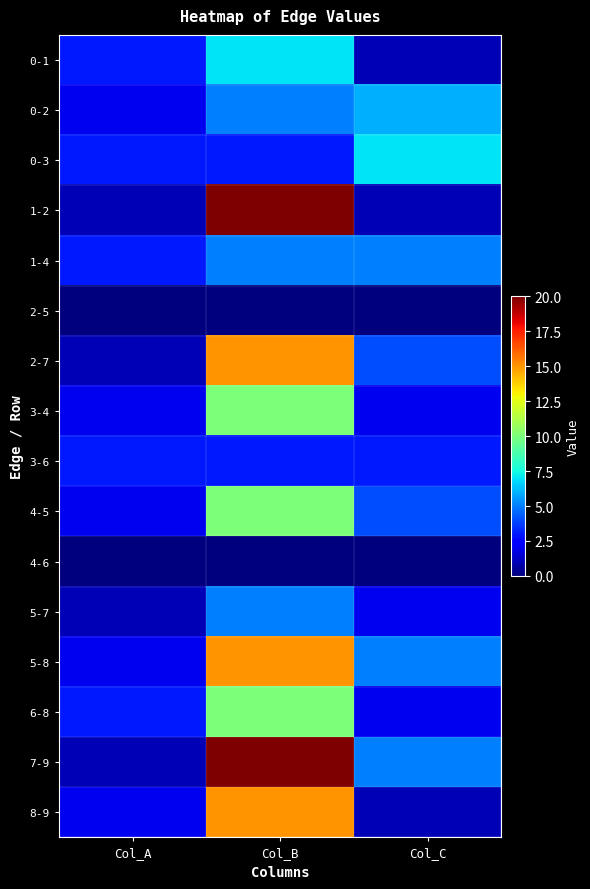

Reading left to right, transcribe all the data shown in this chart.

0-1: Col_A=3	Col_B=7	Col_C=1
0-2: Col_A=2	Col_B=5	Col_C=6
0-3: Col_A=3	Col_B=3	Col_C=7
1-2: Col_A=1	Col_B=20	Col_C=1
1-4: Col_A=3	Col_B=5	Col_C=5
2-5: Col_A=0	Col_B=0	Col_C=0
2-7: Col_A=1	Col_B=15	Col_C=4
3-4: Col_A=2	Col_B=10	Col_C=2
3-6: Col_A=3	Col_B=3	Col_C=3
4-5: Col_A=2	Col_B=10	Col_C=4
4-6: Col_A=0	Col_B=0	Col_C=0
5-7: Col_A=1	Col_B=5	Col_C=2
5-8: Col_A=2	Col_B=15	Col_C=5
6-8: Col_A=3	Col_B=10	Col_C=2
7-9: Col_A=1	Col_B=20	Col_C=5
8-9: Col_A=2	Col_B=15	Col_C=1